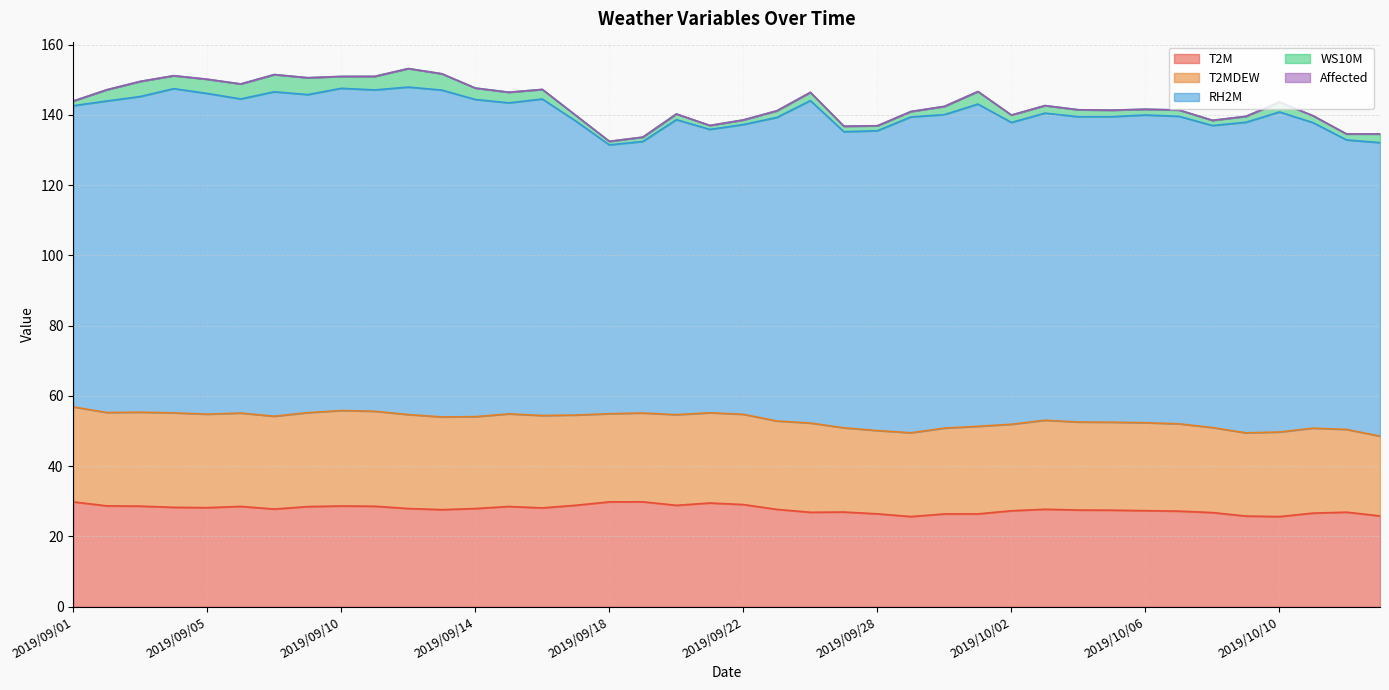

How many values in the T2MDEW series are below 25?

13